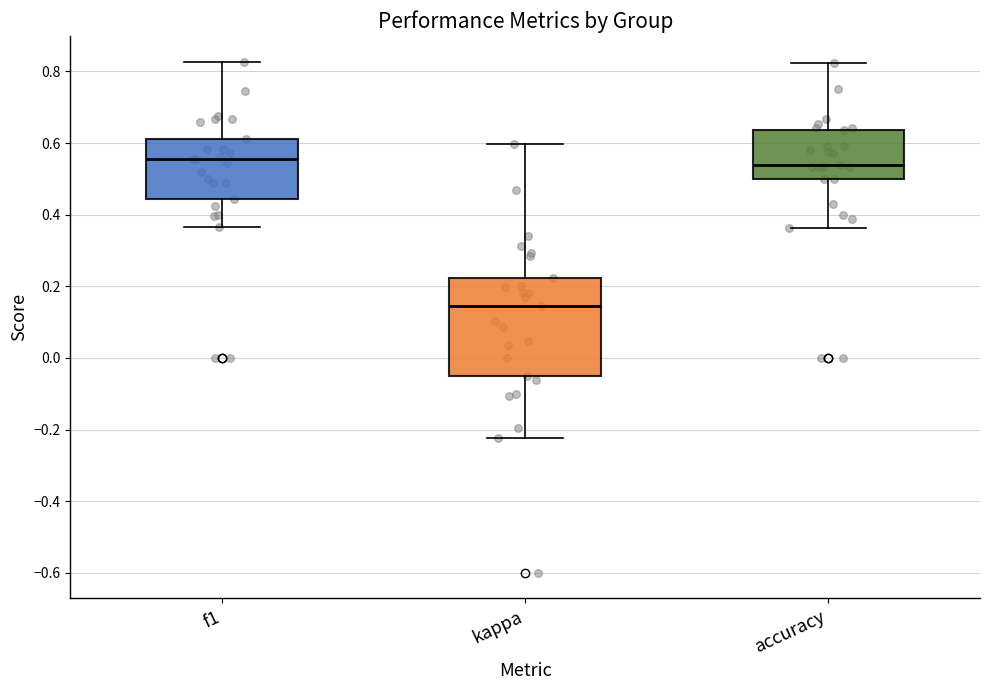

Reading left to right, transcribe this box plot: for each box, give where its median line is, the range the box spans, and where its two whiskers end, as read against the y-axis. The values are not printed on the chart, so give them approximately, as read against the axis.

f1: median 0.56, box 0.44 to 0.62, whiskers 0.36 to 0.82
kappa: median 0.14, box -0.04 to 0.22, whiskers -0.22 to 0.60
accuracy: median 0.54, box 0.50 to 0.64, whiskers 0.36 to 0.82